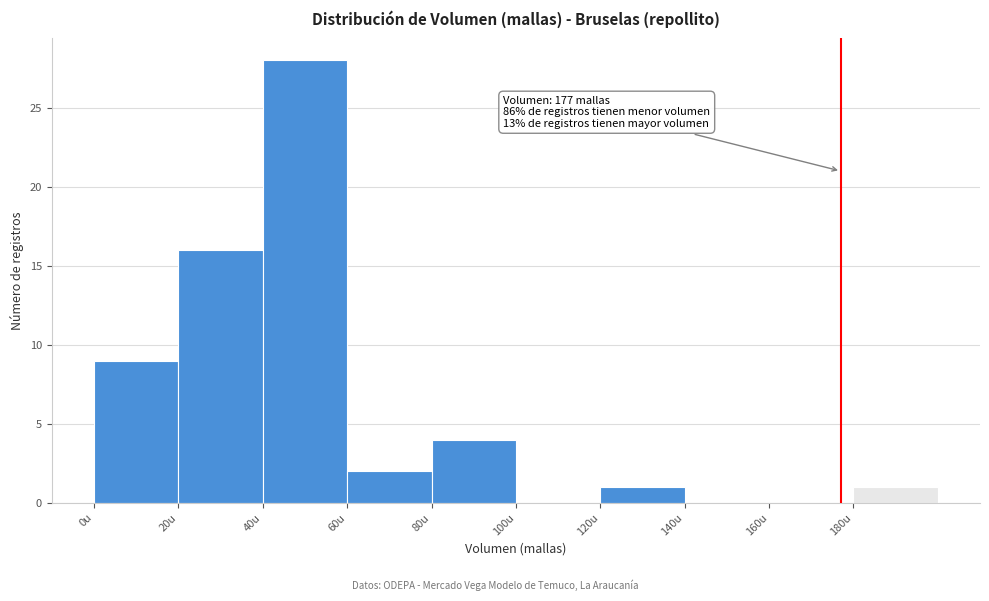

Which range on the x-axis has the tallest bar?

40 to 60